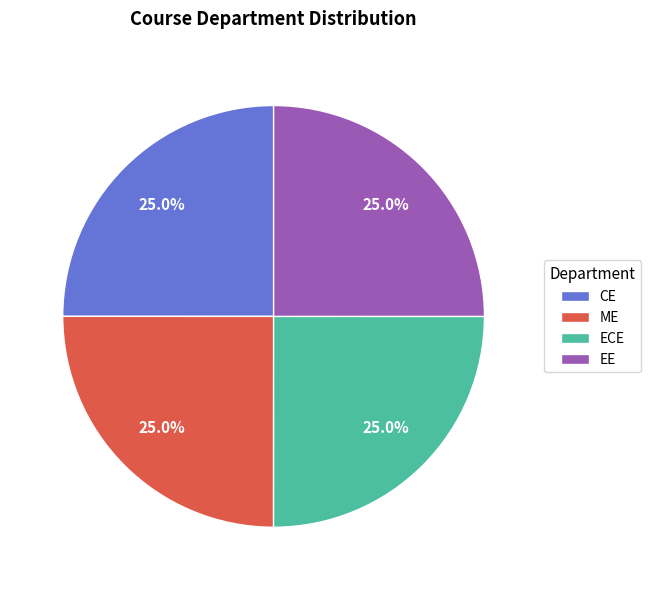

To the nearest percent, what is the combined percentage of ECE and ME?

50%